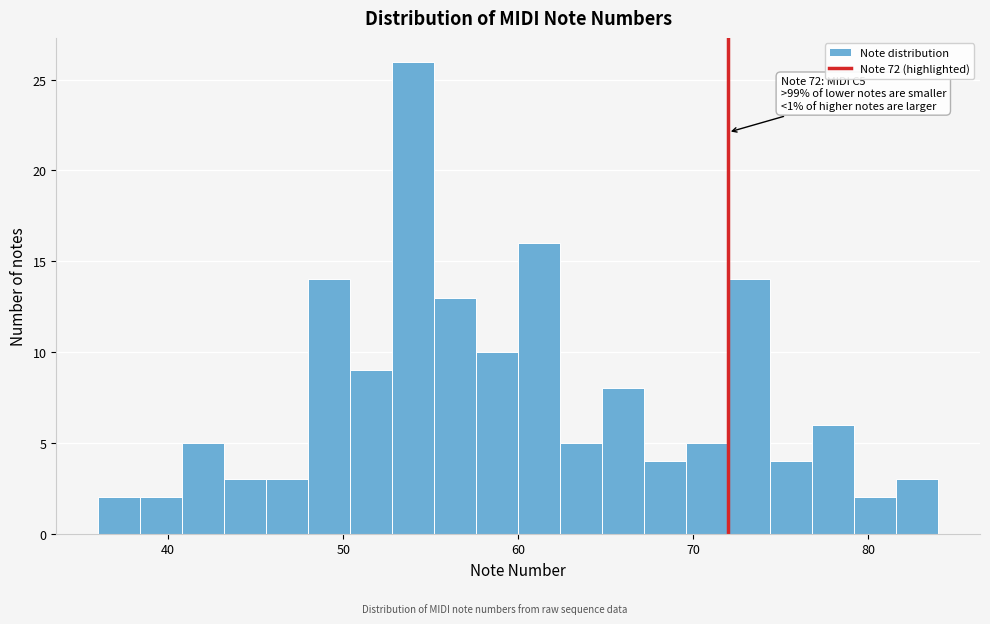

Read against the x-axis, roughly where is the centre of the tallest bar?

54